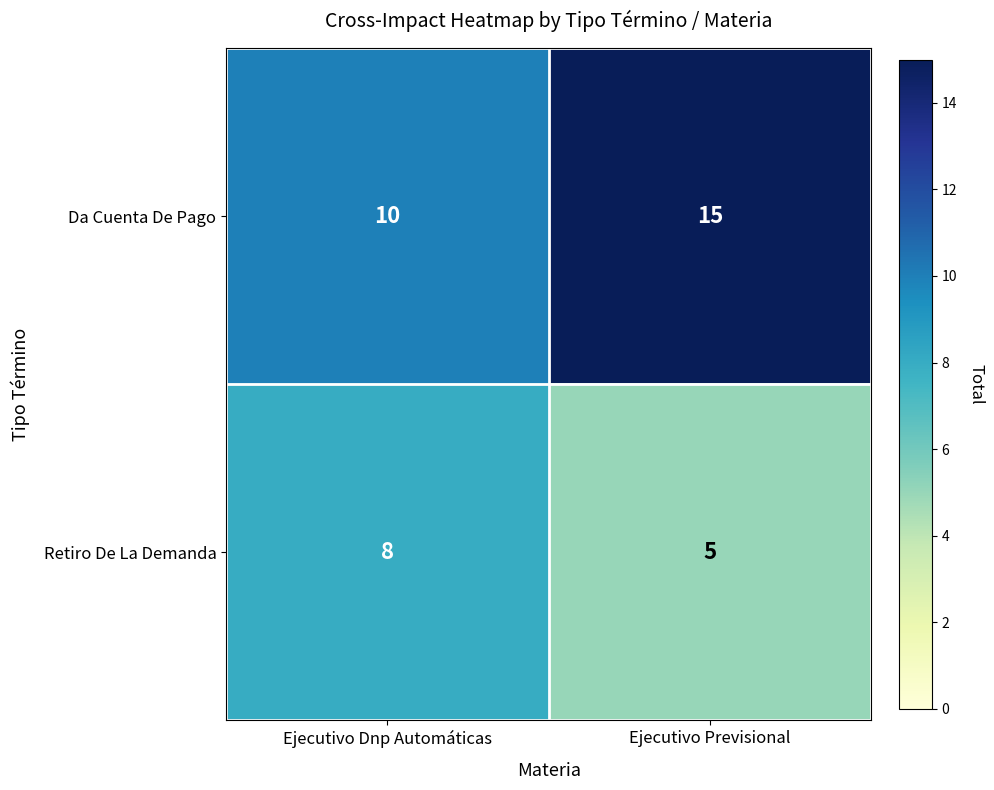

The value of Da Cuenta De Pago at Ejecutivo Previsional is 15. True or false?

True